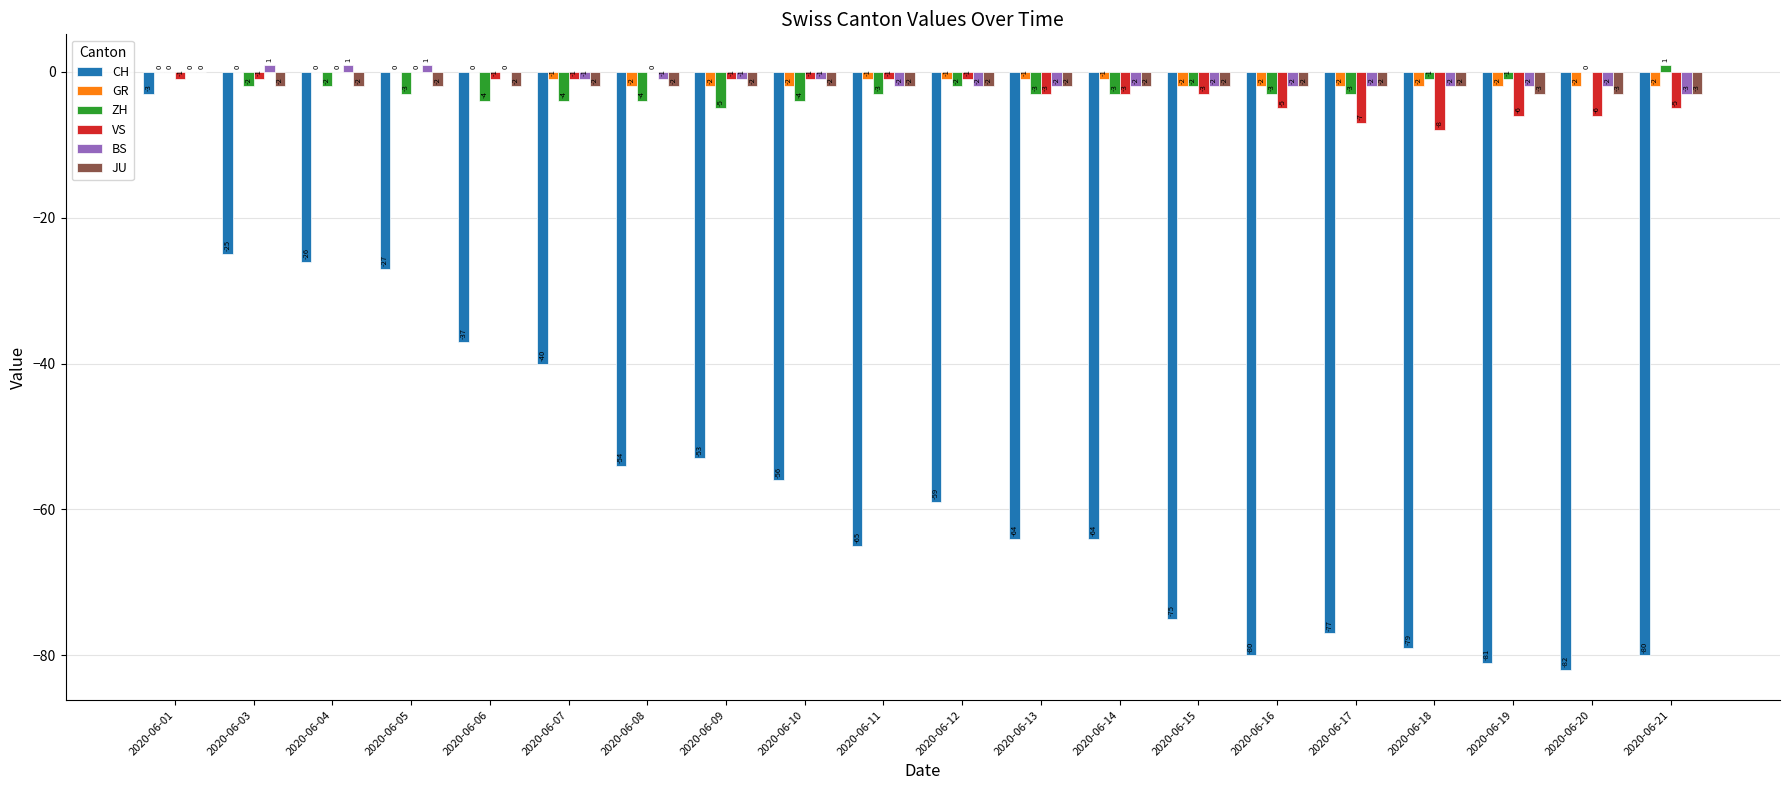

Where does the JU series first go above -2?

2020-06-01